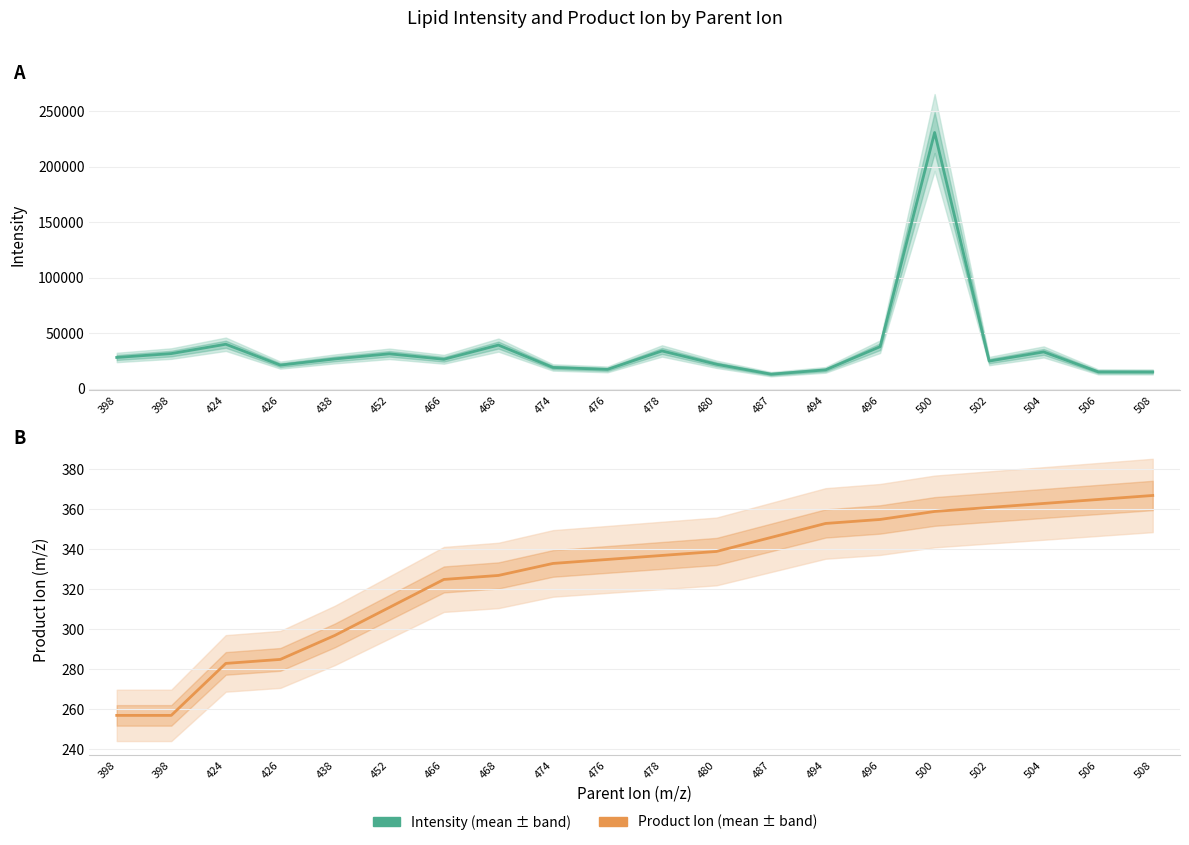

True or false: Intensity has more than 0 interior local peaks.

True